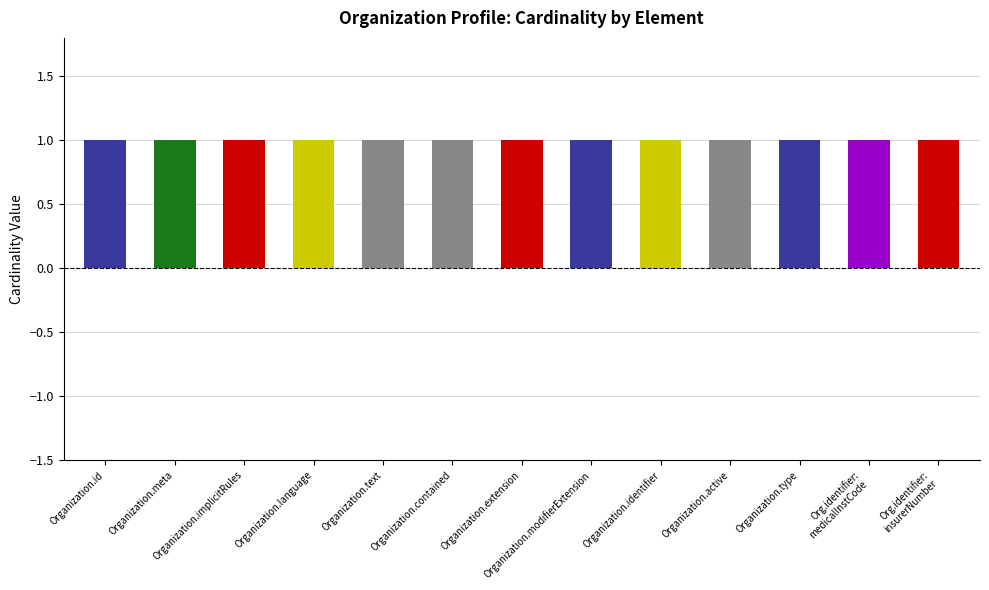

How many data points does each series have?

13